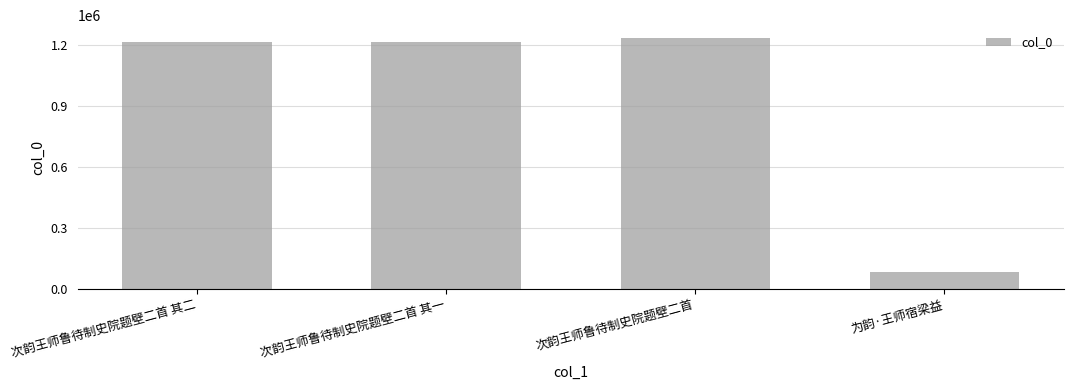

Is it true that the value at 次韵王师鲁待制史院题壁二首 其二 is 851141?

False